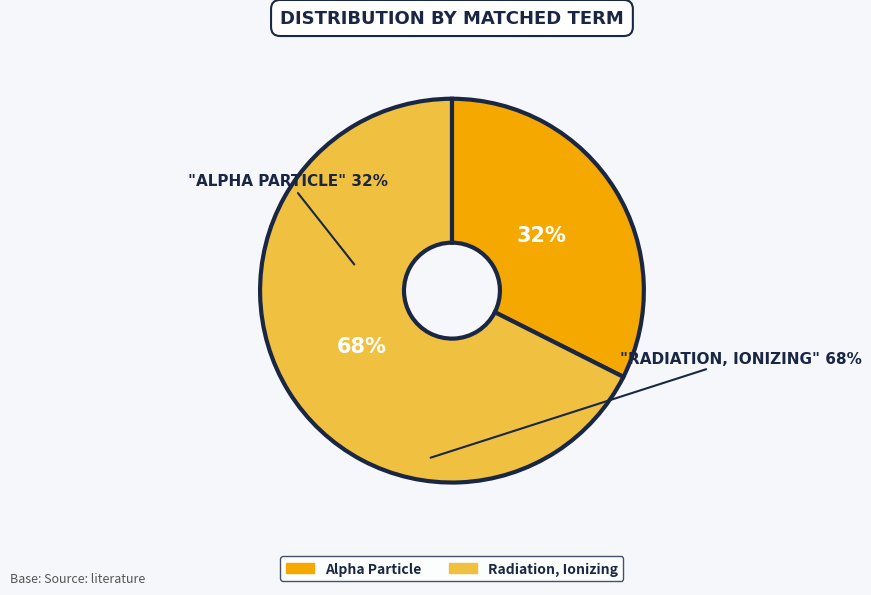

Which category has the biggest portion of the pie?

Radiation, Ionizing